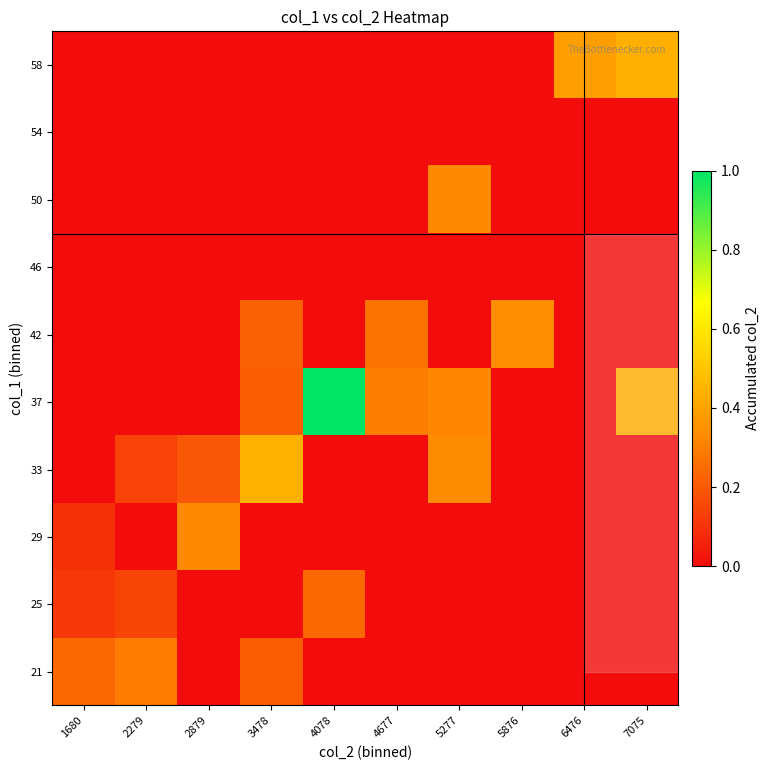

Reading left to right, what are all the values shown in this chart?

21: 1680=0.2	2279=0.3	2879=0.0	3478=0.2	4078=0.0	4677=0.0	5277=0.0	5876=0.0	6476=0.0	7075=0.0
25: 1680=0.1	2279=0.1	2879=0.0	3478=0.0	4078=0.2	4677=0.0	5277=0.0	5876=0.0	6476=0.0	7075=0.0
29: 1680=0.1	2279=0.0	2879=0.3	3478=0.0	4078=0.0	4677=0.0	5277=0.0	5876=0.0	6476=0.0	7075=0.0
33: 1680=0.0	2279=0.1	2879=0.2	3478=0.4	4078=0.0	4677=0.0	5277=0.3	5876=0.0	6476=0.0	7075=0.0
37: 1680=0.0	2279=0.0	2879=0.0	3478=0.2	4078=1.0	4677=0.3	5277=0.3	5876=0.0	6476=0.0	7075=0.4
42: 1680=0.0	2279=0.0	2879=0.0	3478=0.2	4078=0.0	4677=0.3	5277=0.0	5876=0.3	6476=0.0	7075=0.0
46: 1680=0.0	2279=0.0	2879=0.0	3478=0.0	4078=0.0	4677=0.0	5277=0.0	5876=0.0	6476=0.0	7075=0.0
50: 1680=0.0	2279=0.0	2879=0.0	3478=0.0	4078=0.0	4677=0.0	5277=0.3	5876=0.0	6476=0.0	7075=0.0
54: 1680=0.0	2279=0.0	2879=0.0	3478=0.0	4078=0.0	4677=0.0	5277=0.0	5876=0.0	6476=0.0	7075=0.0
58: 1680=0.0	2279=0.0	2879=0.0	3478=0.0	4078=0.0	4677=0.0	5277=0.0	5876=0.0	6476=0.4	7075=0.4